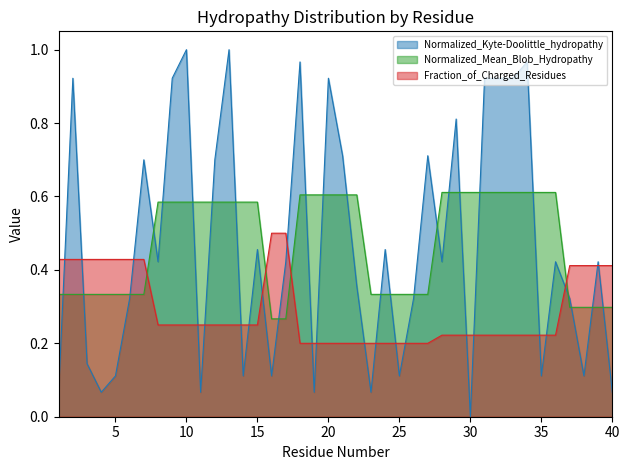

Is it true that Normalized_Kyte-Doolittle_hydropathy equals 0.6 at 8?

False